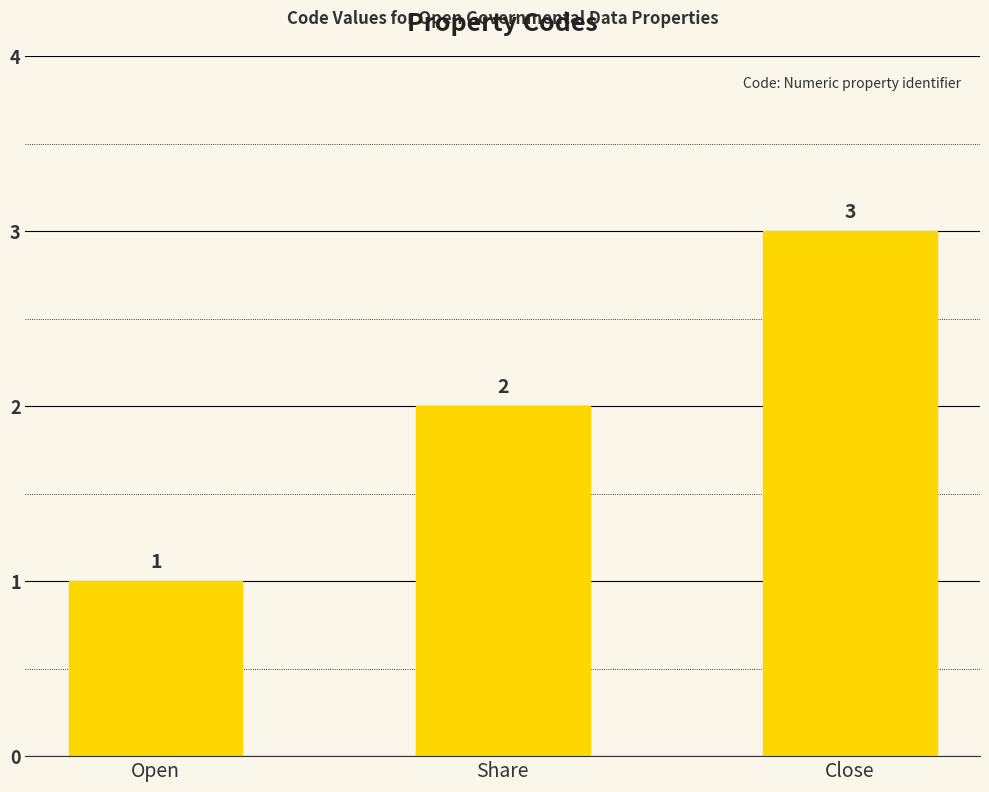

Is it true that the value at Close is 3?

True